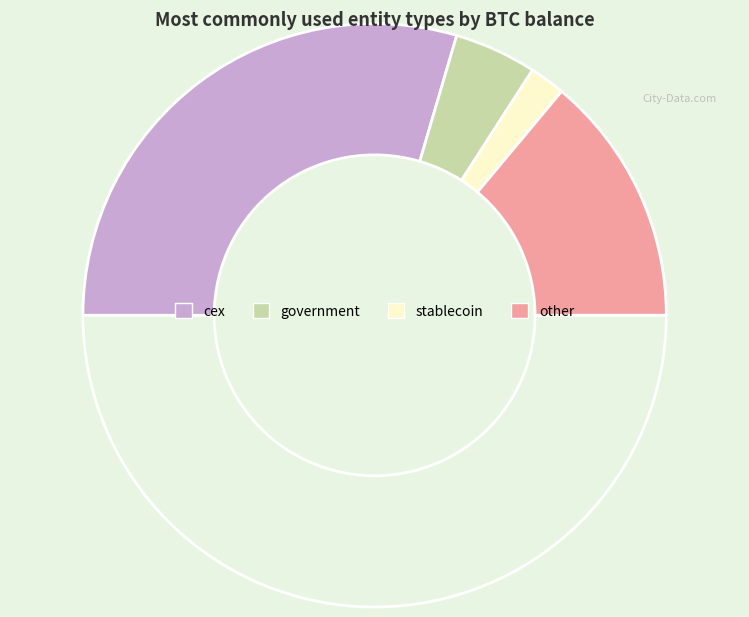

How many slices are in this pie chart?

5